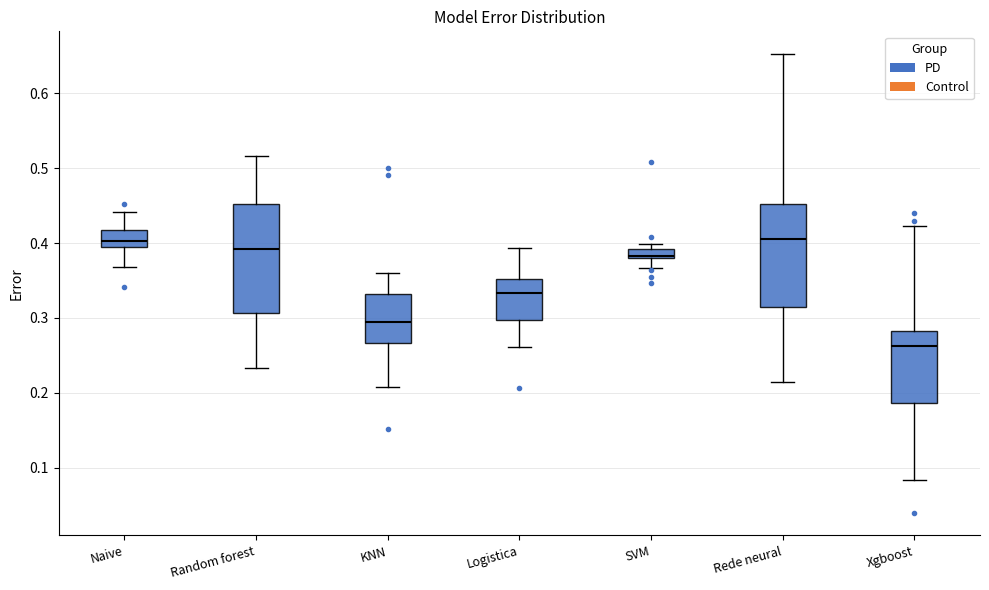

Where does the median line of the box for Logistica sit on the y-axis? The values are not printed on the chart, so give them approximately, as read against the axis.

0.33